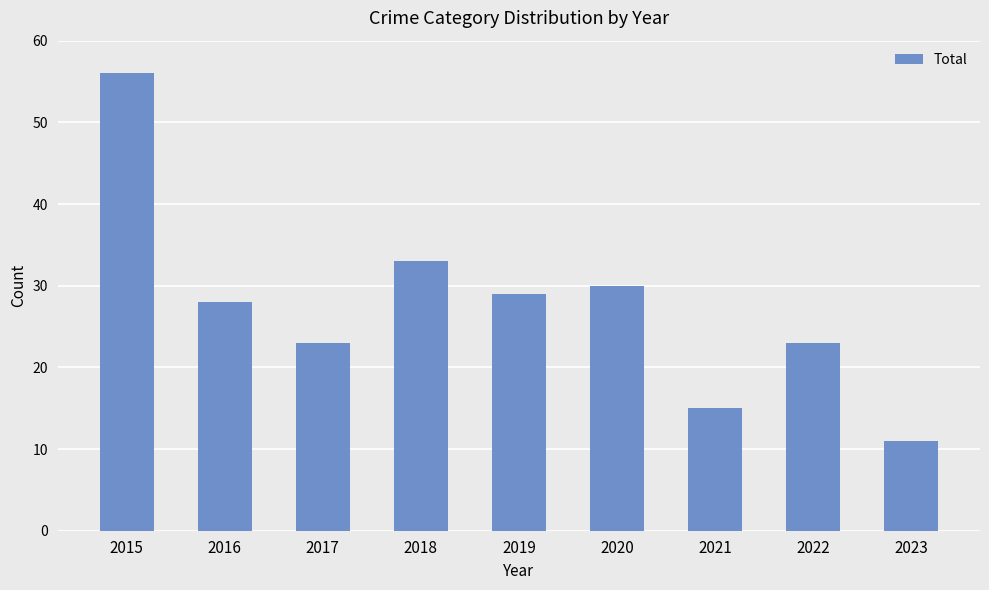

Does the chart contain stacked bars?

No